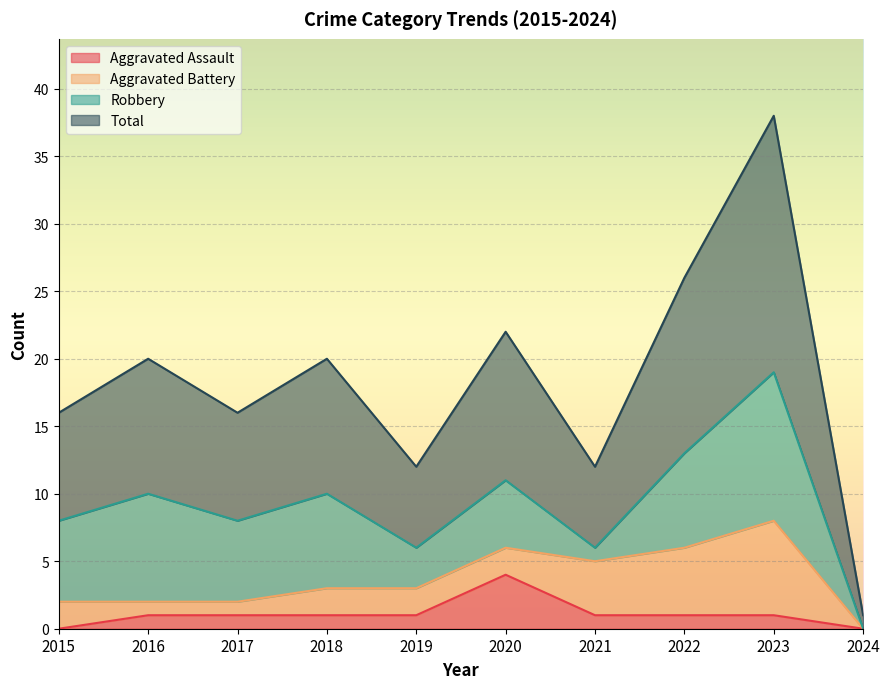

At which category does the chart reach its peak across all series?

2023